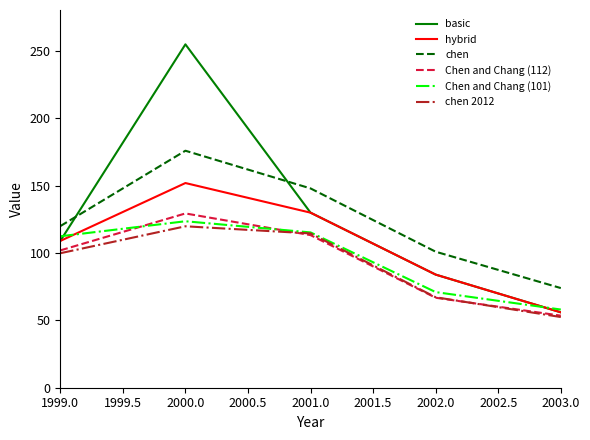

How many series are shown in this chart?

6